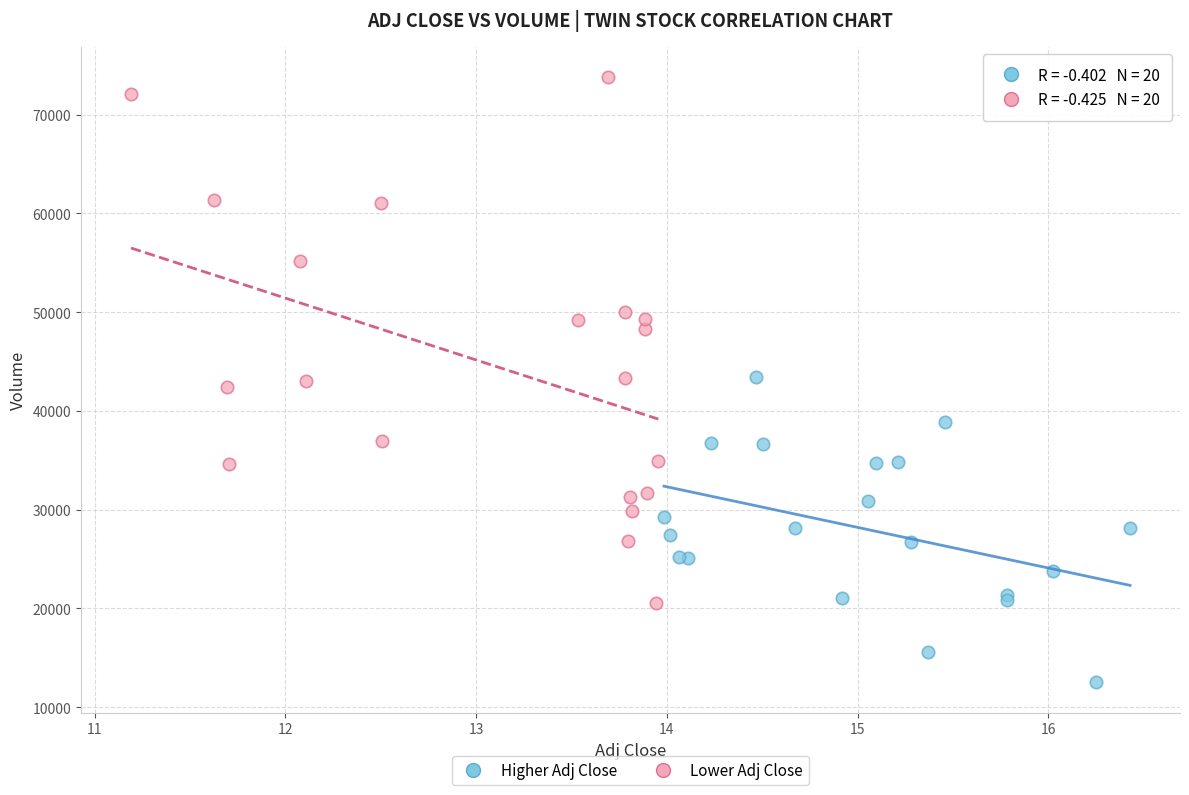

Which series has the widest spread of Y values?

Lower Adj Close